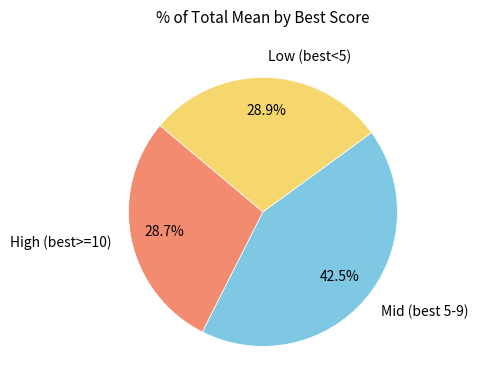

Does High (best>=10) represent more than half of the total?

No